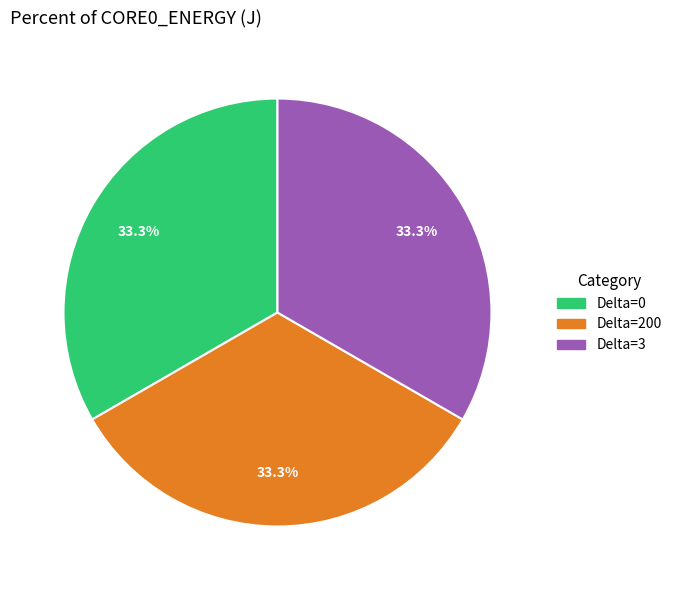

Is there any slice that represents more than half of the pie?

No